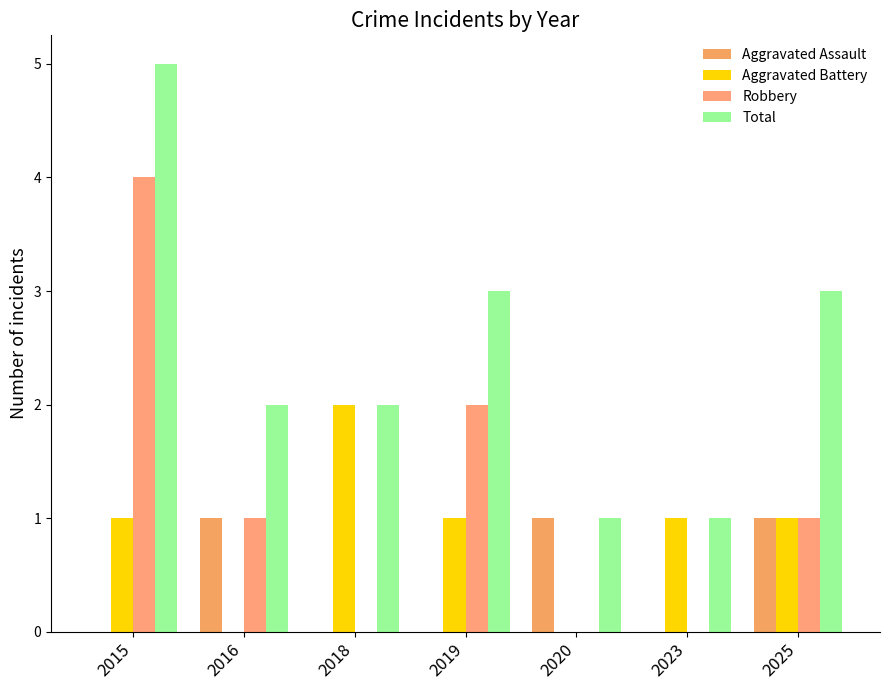

At 2016, list the series in order from smallest to largest.

Aggravated Battery, Aggravated Assault, Robbery, Total